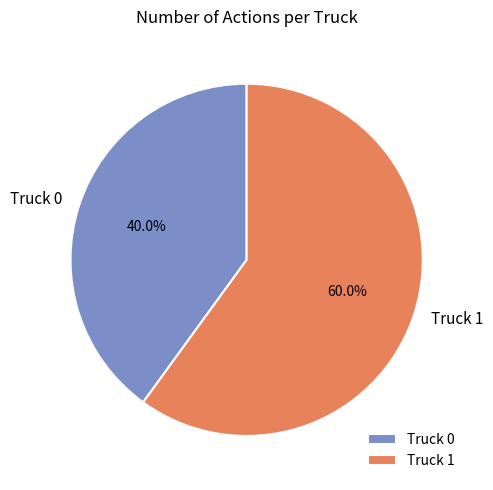

Is the sum of Truck 0 and Truck 1 greater than half?

Yes